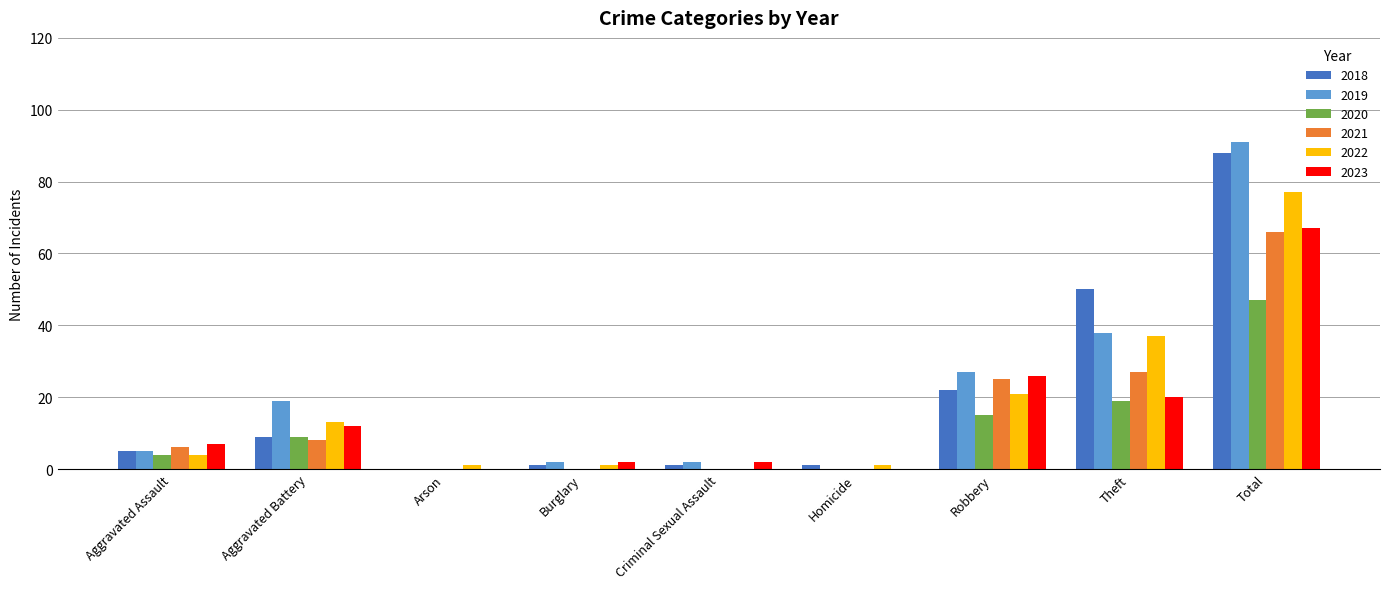

Reading left to right, transcribe all the data shown in this chart.

2018: 5	9	0	1	1	1	22	50	88
2019: 5	19	0	2	2	0	27	38	91
2020: 4	9	0	0	0	0	15	19	47
2021: 6	8	0	0	0	0	25	27	66
2022: 4	13	1	1	0	1	21	37	77
2023: 7	12	0	2	2	0	26	20	67